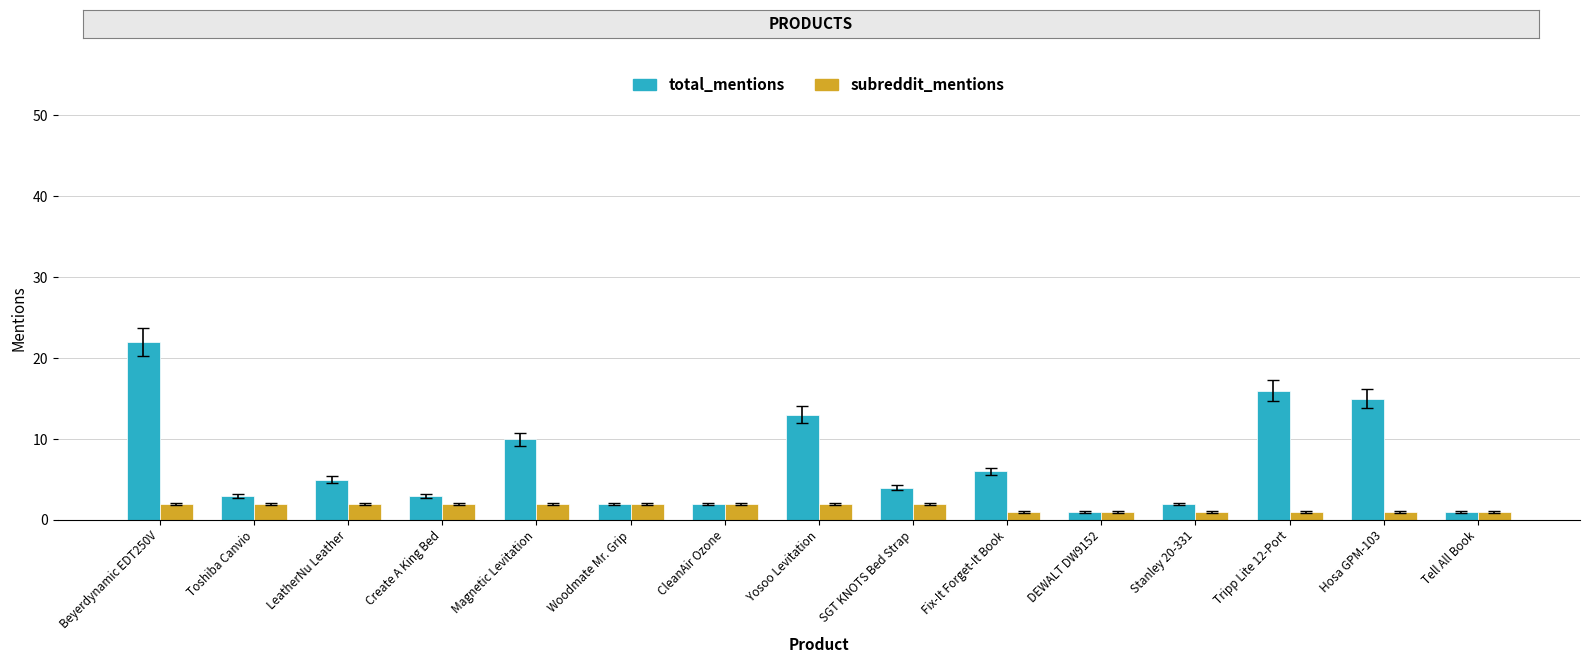

What is the sum of the subreddit_mentions values at CleanAir Ozone and Beyerdynamic EDT250V?

4